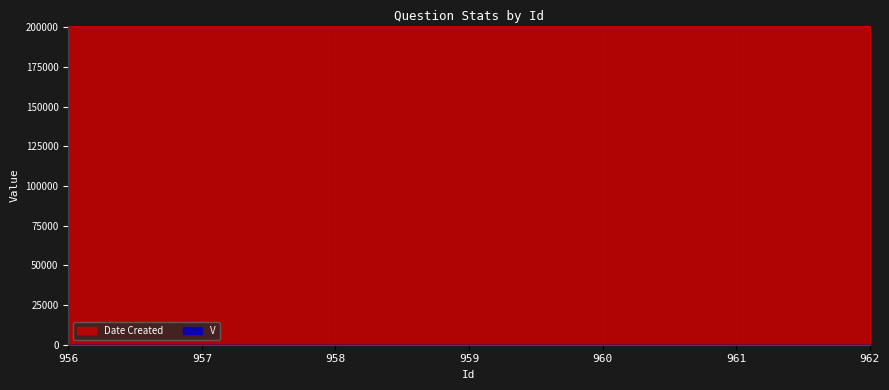

What are all the series names shown in the legend?

V, Date Created